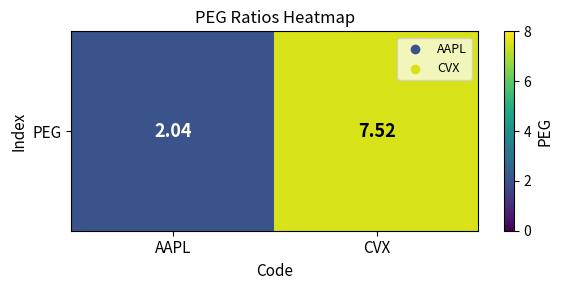

What is the change in value from AAPL to CVX?

+5.5